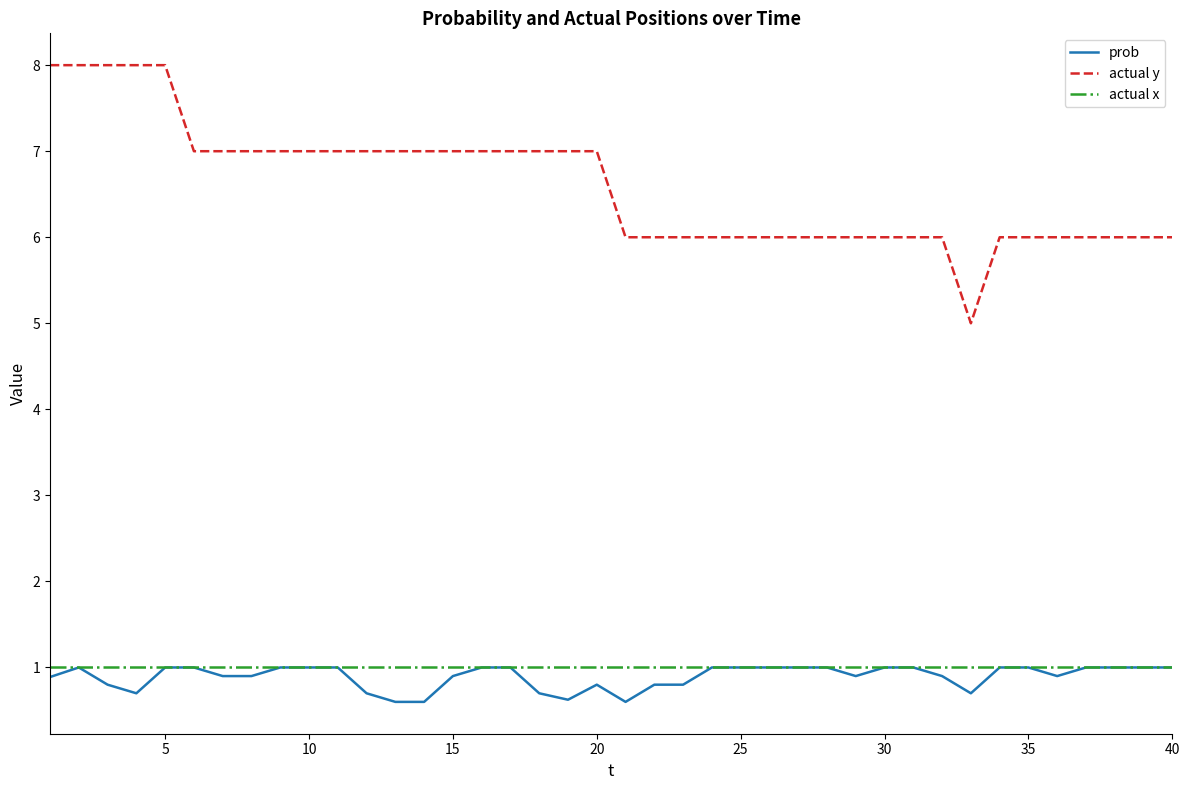

Which series has the largest total across all categories?

actual y